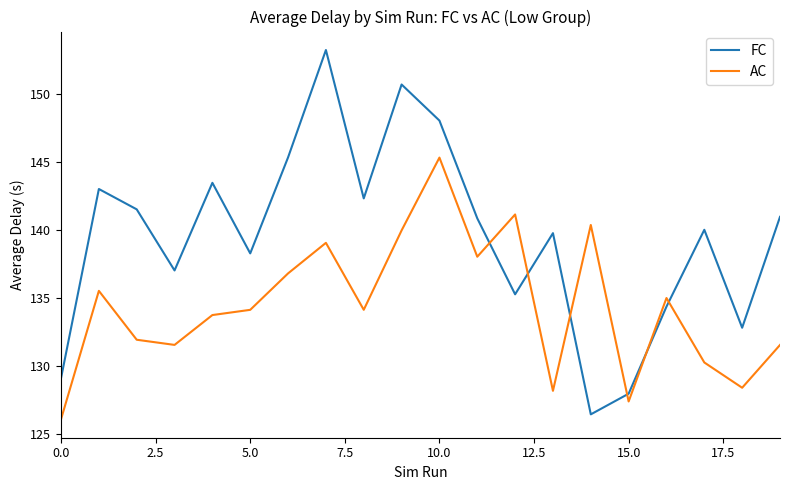

How many series are shown in this chart?

2